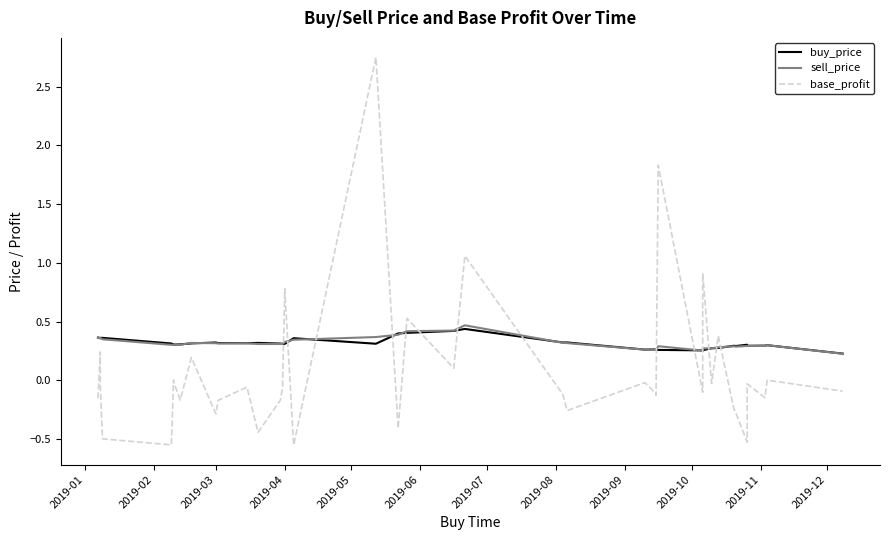

Which series has the largest range (max minus min)?

base_profit